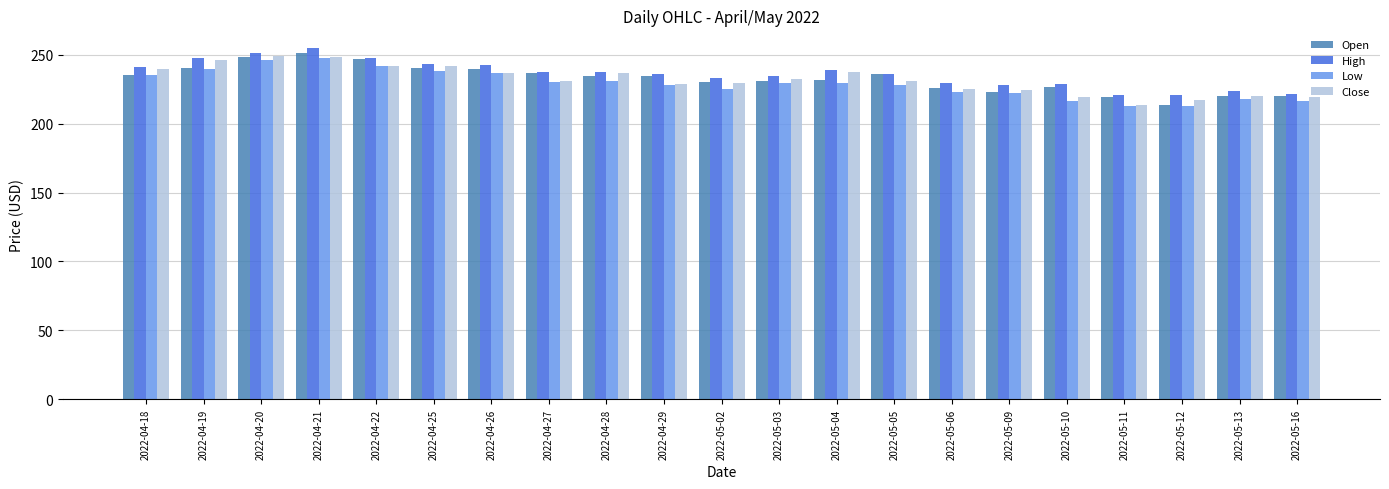

What is the difference between the High values at 2022-05-13 and 2022-04-22?

23.9